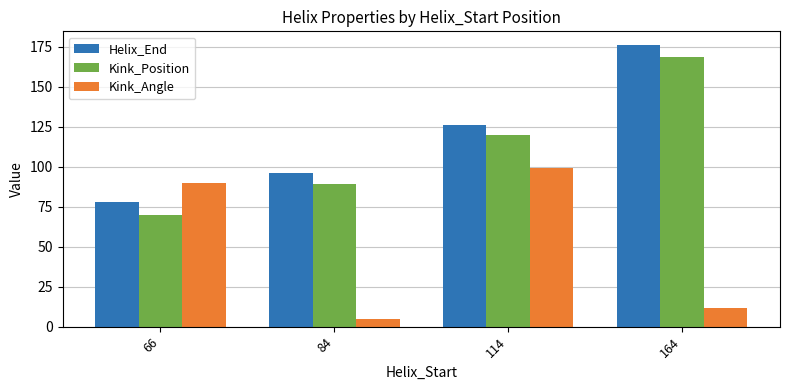

Reading right to left, extract all data points from this chart.

Helix_End: 176.0	126.0	96.0	78.0
Kink_Position: 169.0	120.0	89.0	70.0
Kink_Angle: 11.5	99.3	5.0	89.6